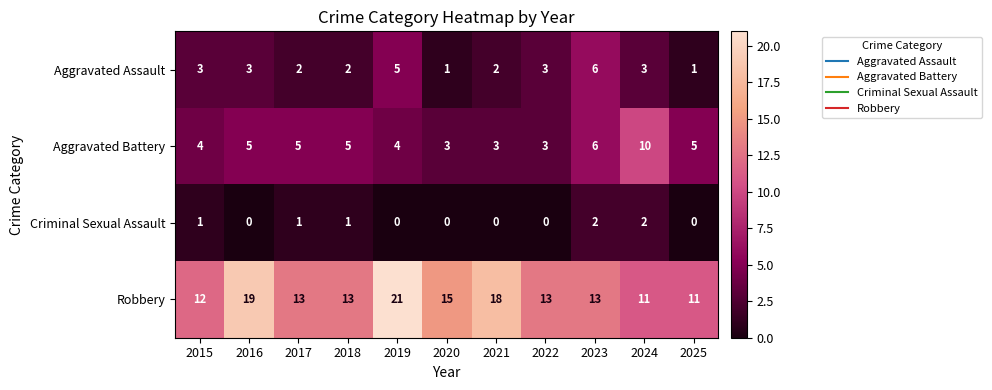

Rank the series at 2015 from lowest to highest value.

Criminal Sexual Assault, Aggravated Assault, Aggravated Battery, Robbery